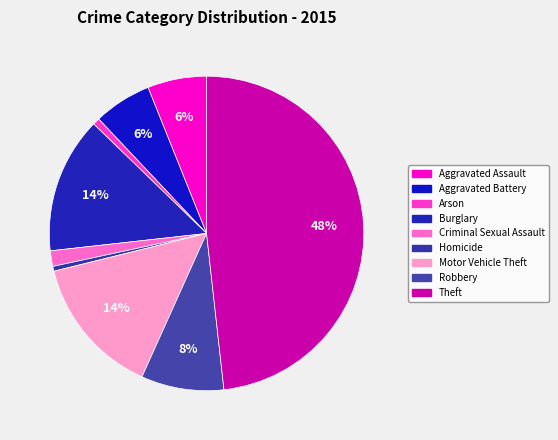

How many slices are in this pie chart?

9